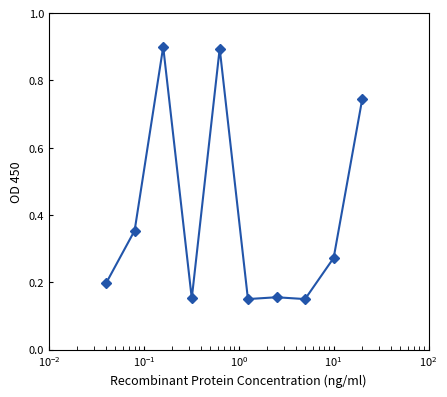

How many values are between 0 and 1?

10